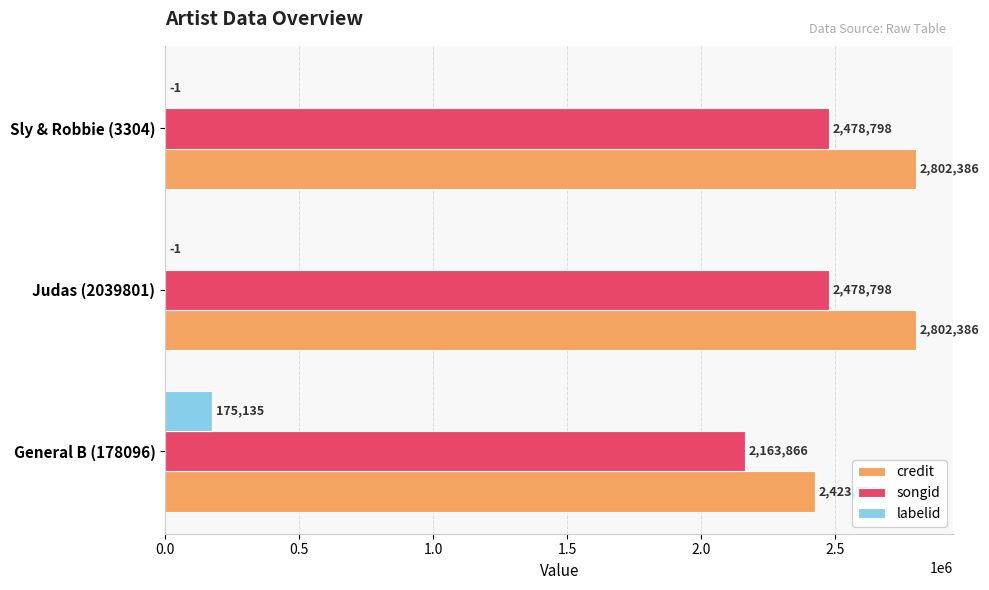

What is the highest value of the credit series?

2802386